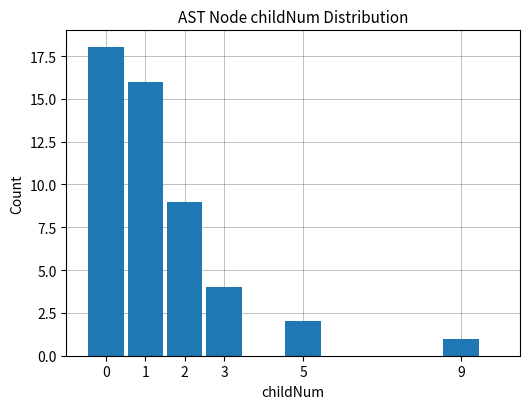

What is the greatest value displayed?

18